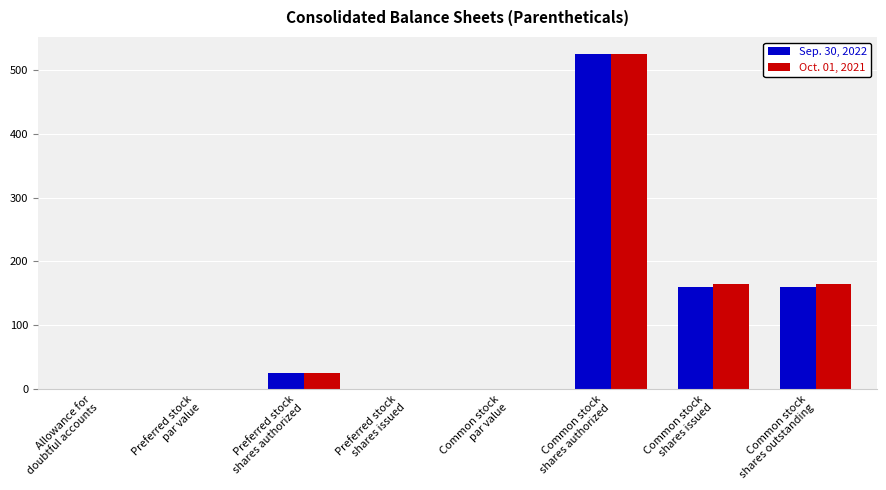

What is the greatest value displayed?

525.0